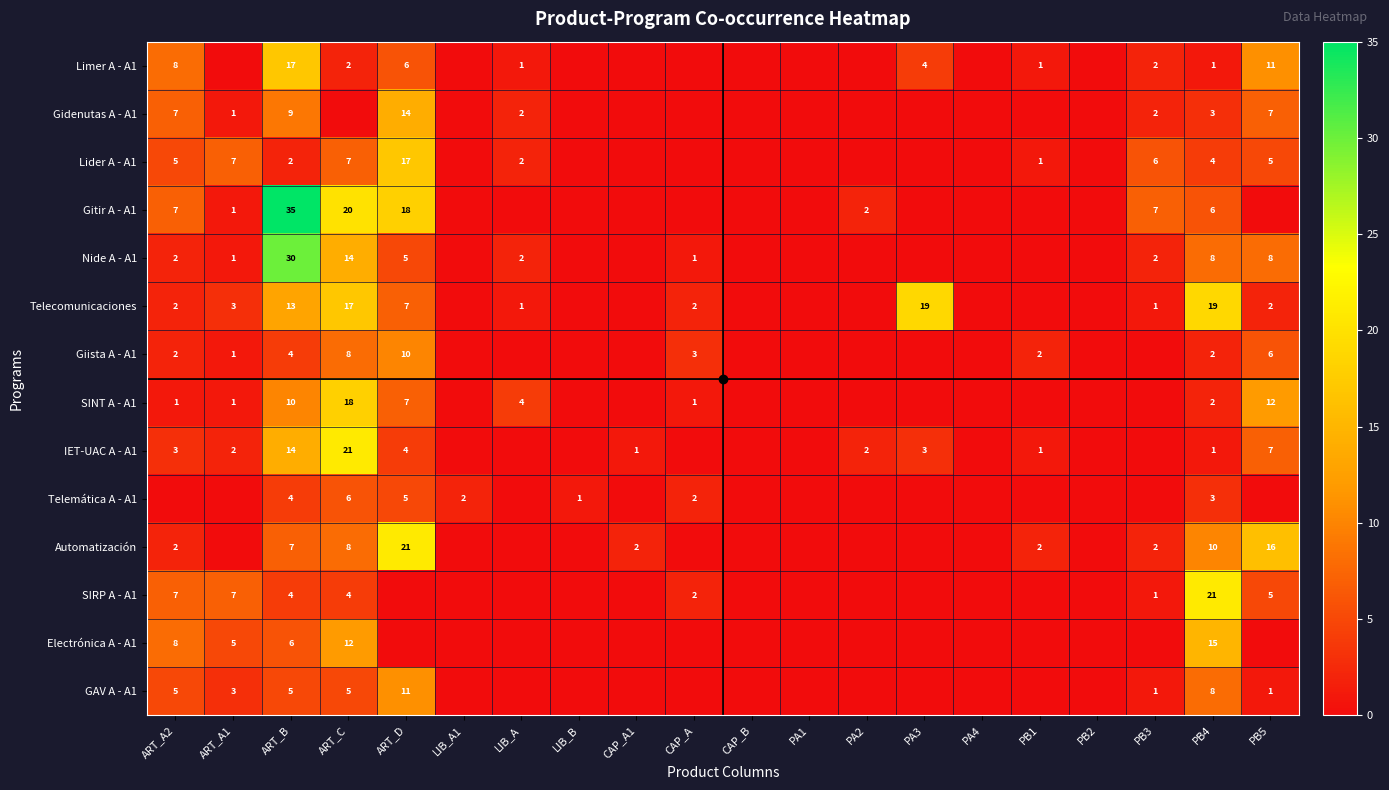

What is the maximum value for Gidenutas A - A1?

14